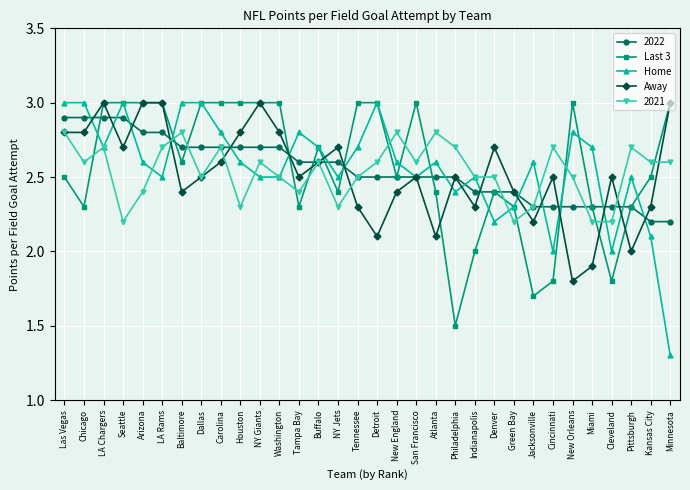

True or false: Last 3 and Home cross at least once.

True